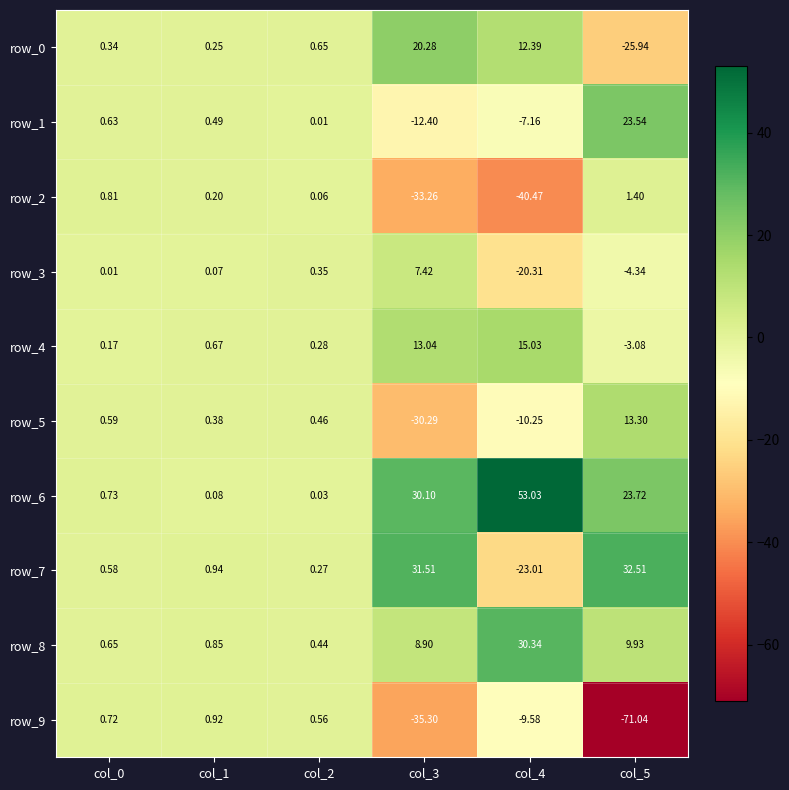

Where is row_9 nearest to the value -35?

col_3